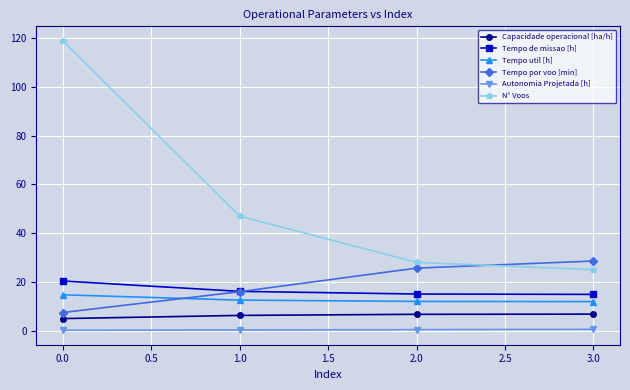

List the series in order of their peak value, highest first.

N° Voos, Tempo por voo [min], Tempo de missao [h], Tempo util [h], Capacidade operacional [ha/h], Autonomia Projetada [h]